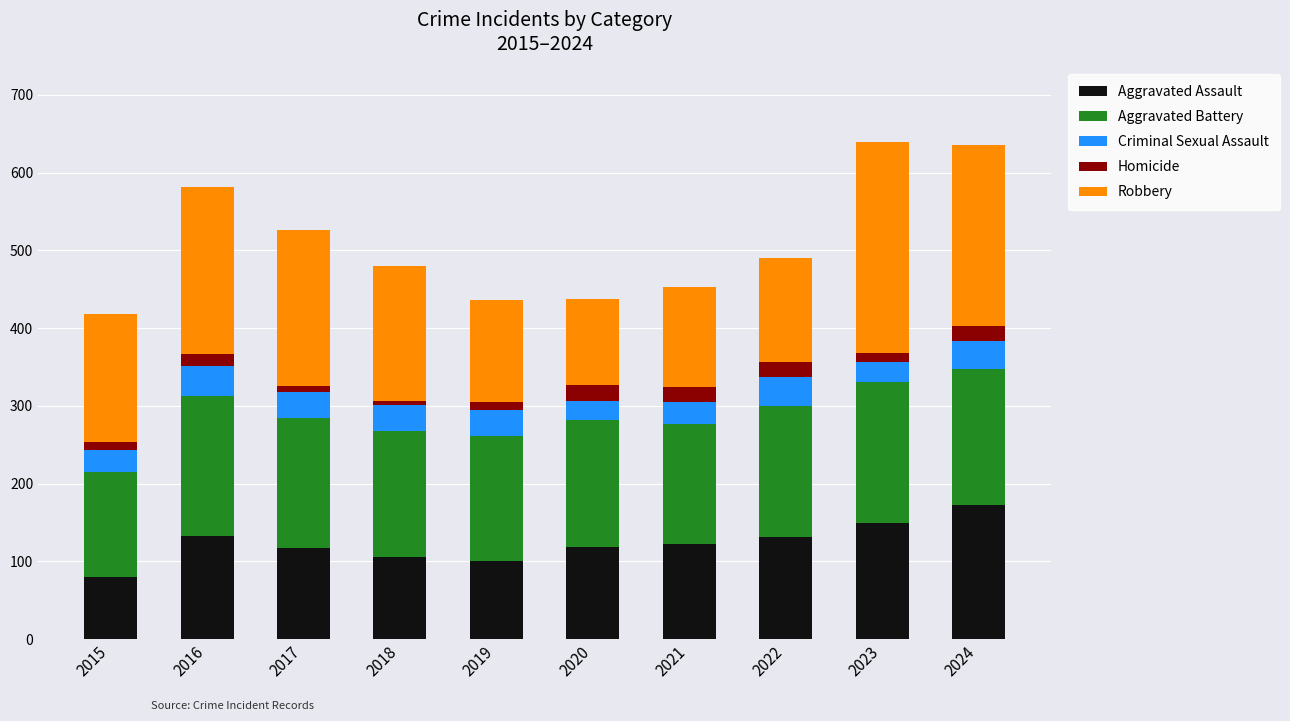

Does the chart contain any negative values?

No